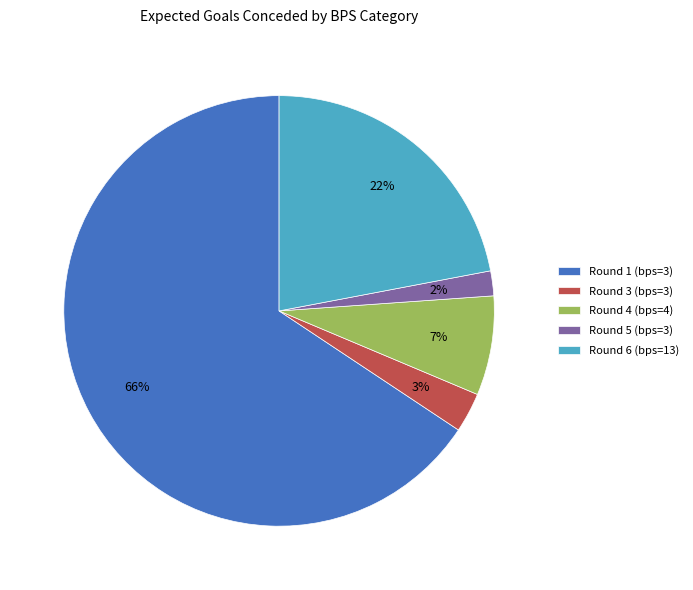

Count the number of slices in the pie.

5